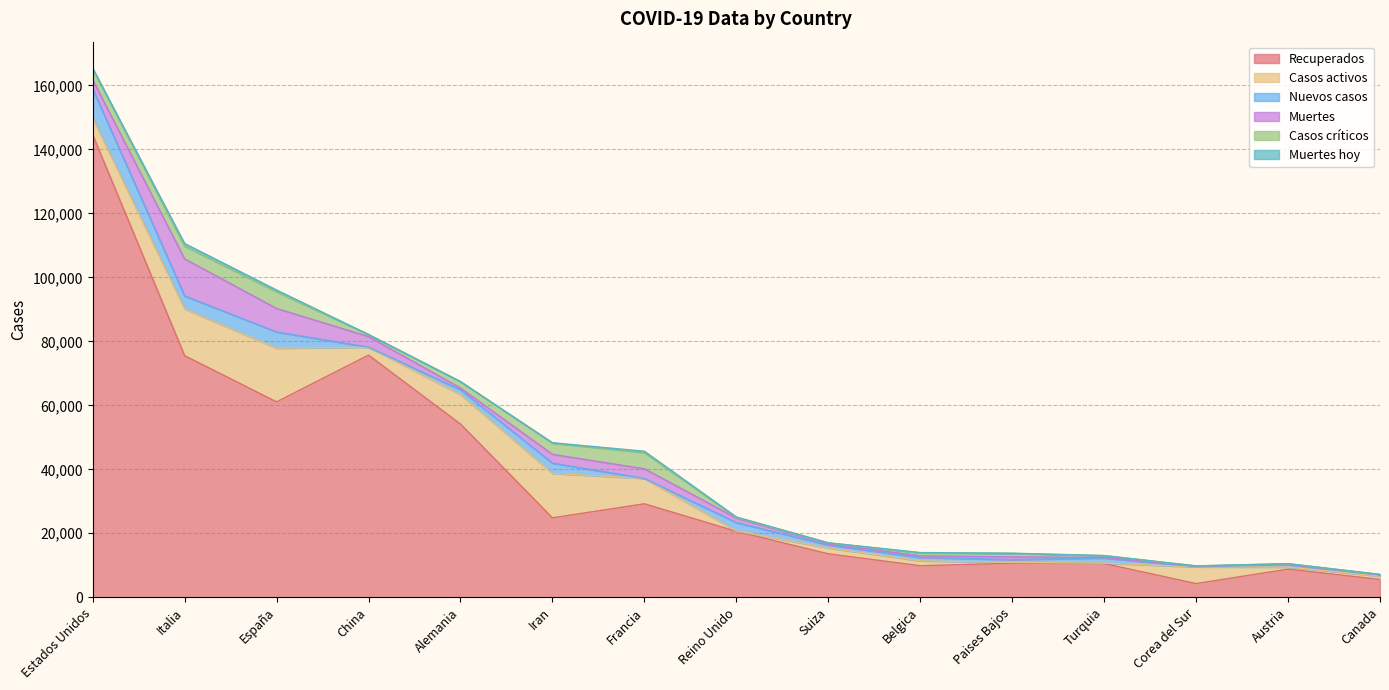

What is the spread (max minus min) of values at Francia?

29223